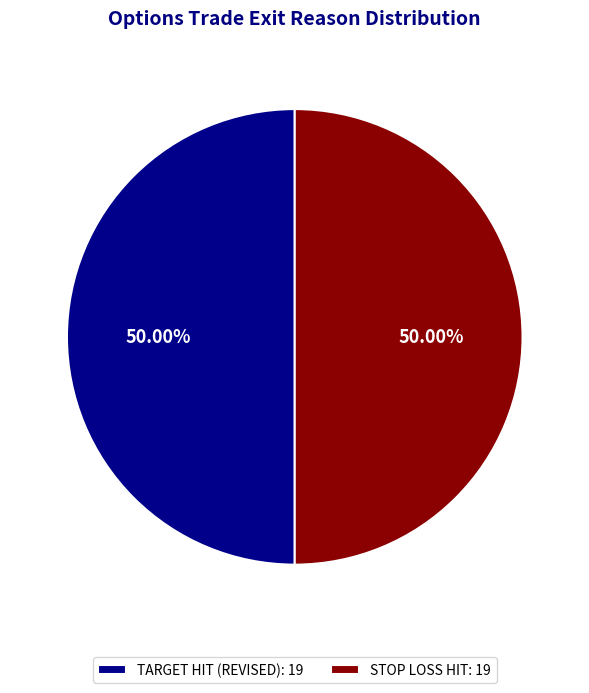

Is the sum of STOP LOSS HIT: 19 and TARGET HIT (REVISED): 19 greater than half?

Yes